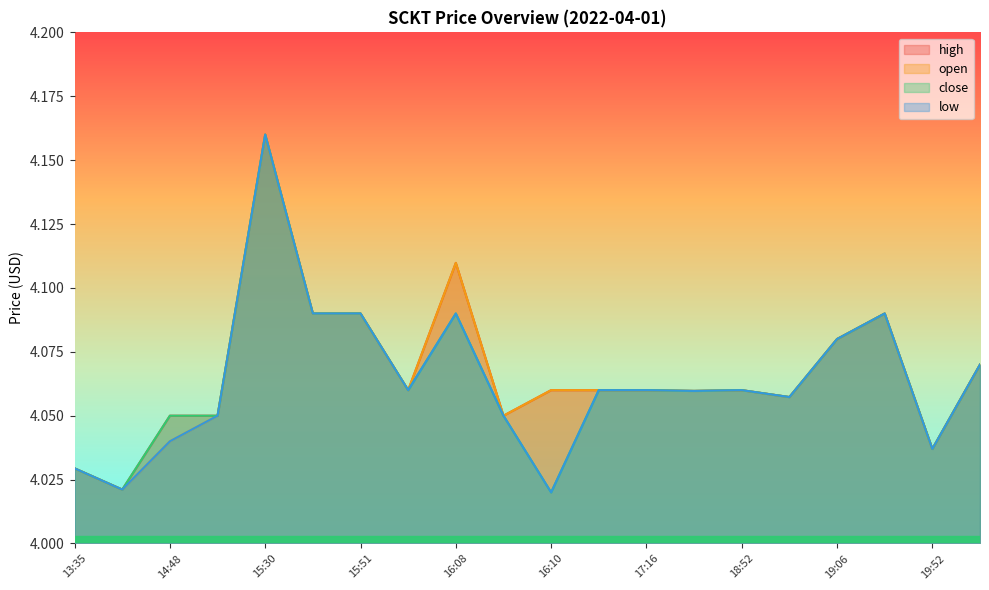

How many interior local valleys does the close series have?

6